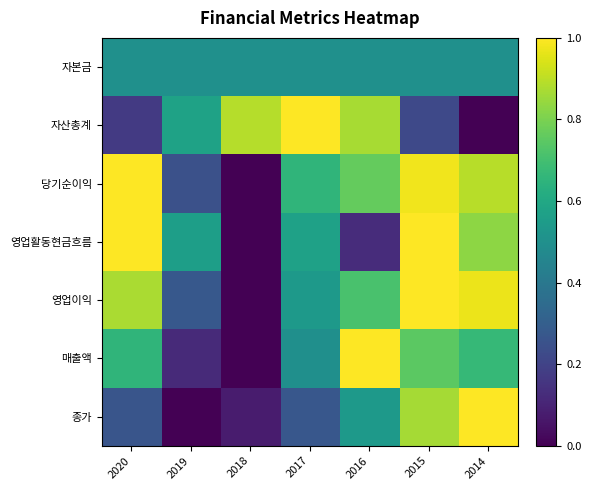

What is the maximum value shown in the chart?

1.0